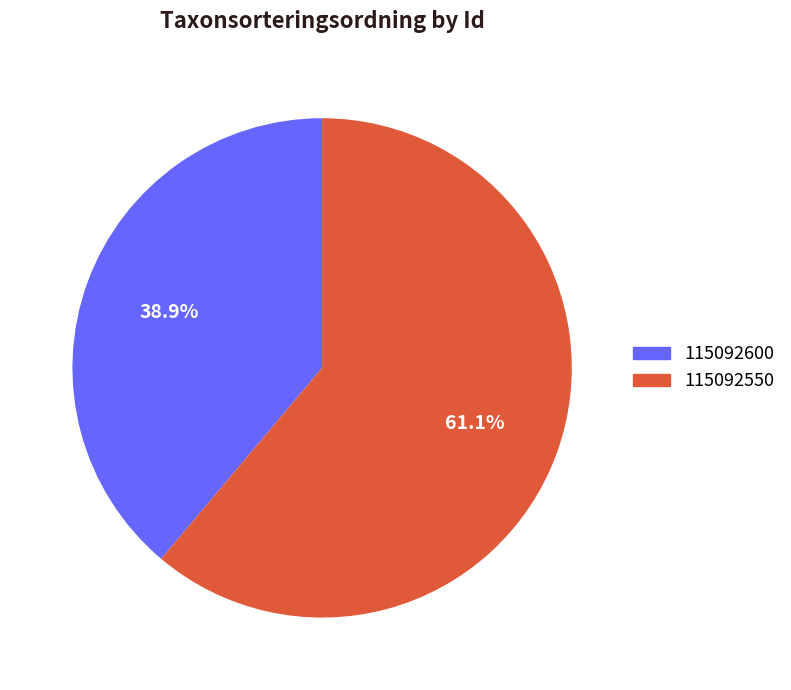

To the nearest percent, what is the combined percentage of 115092550 and 115092600?

100%